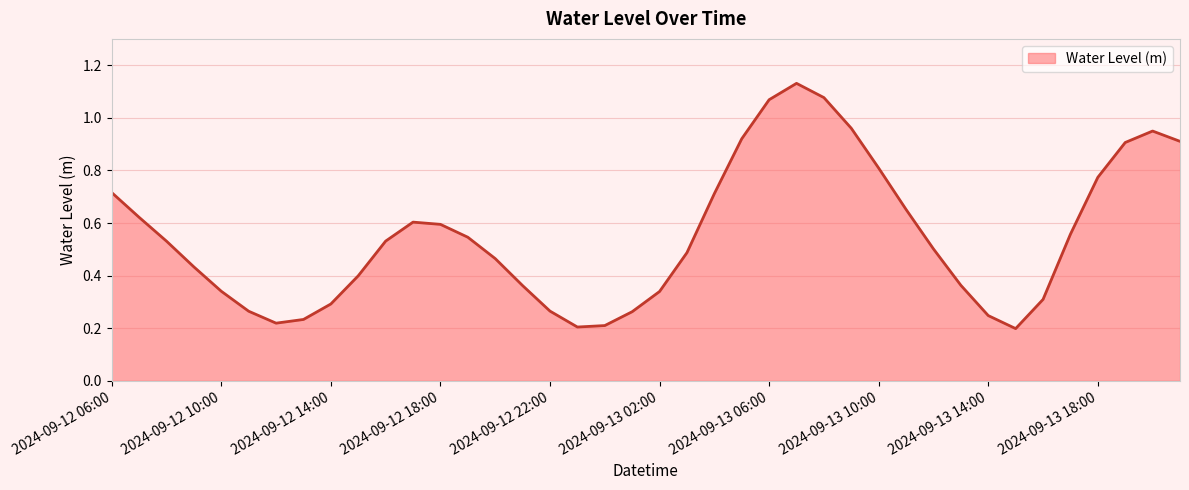

How many lines are shown in the chart?

1